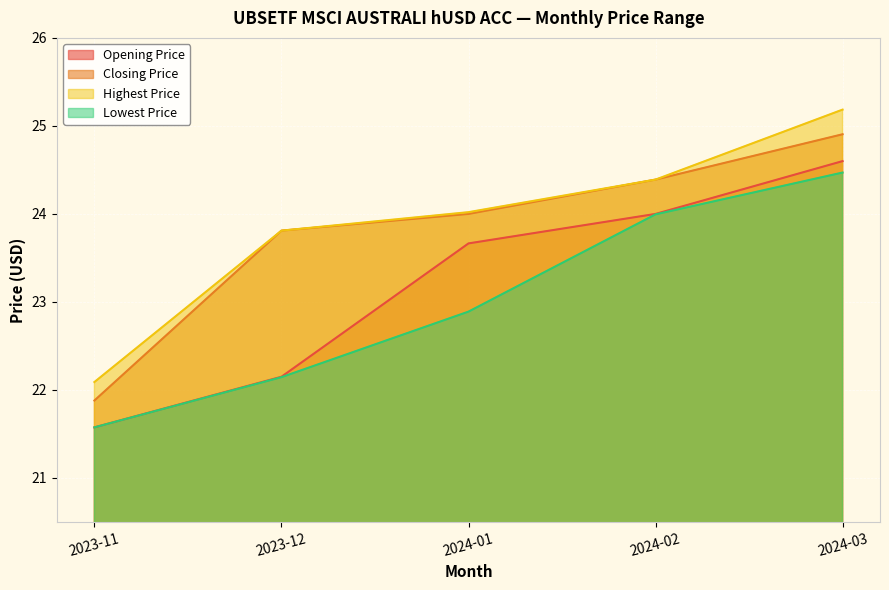

True or false: Lowest Price and Closing Price cross at least once.

False